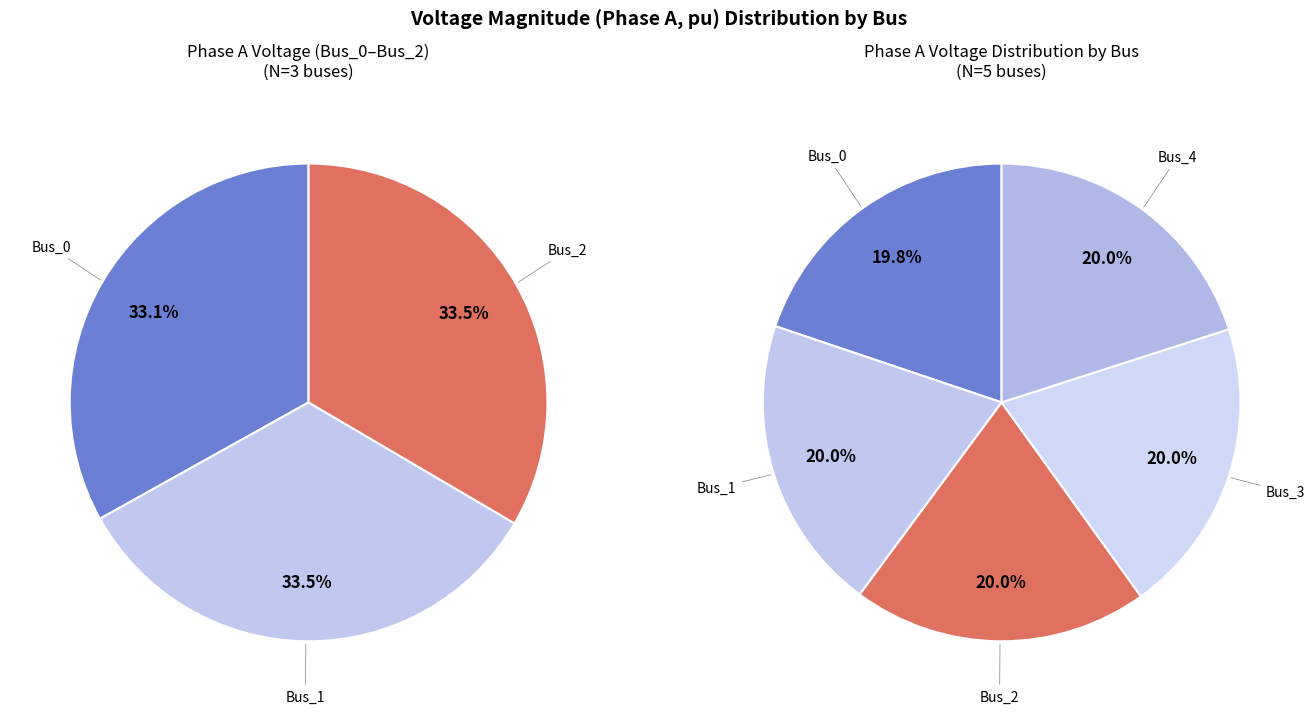

The Bus_2 slice represents 20% of the pie. True or false?

True